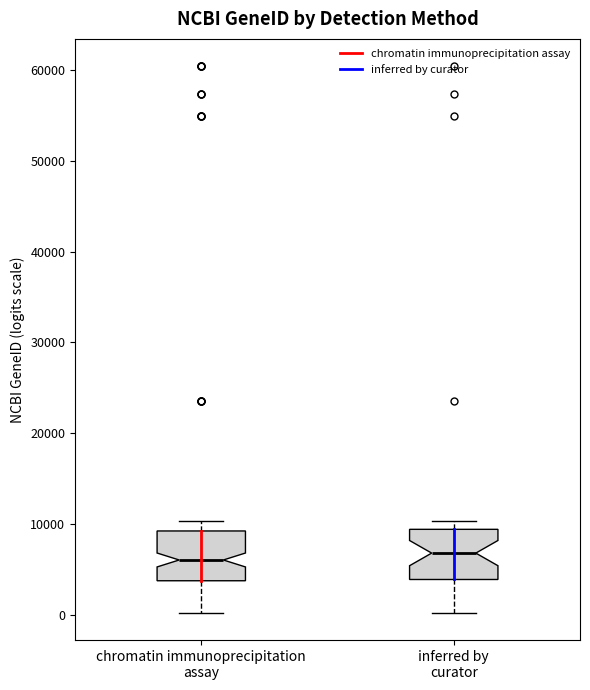

Reading left to right, transcribe this box plot: for each box, give where its median line is, the range the box spans, and where its two whiskers end, as read against the y-axis. The values are not printed on the chart, so give them approximately, as read against the axis.

chromatin immunoprecipitation assay: median 6000, box 4000 to 9000, whiskers 0 to 10000
inferred by curator: median 7000, box 4000 to 9000, whiskers 0 to 10000